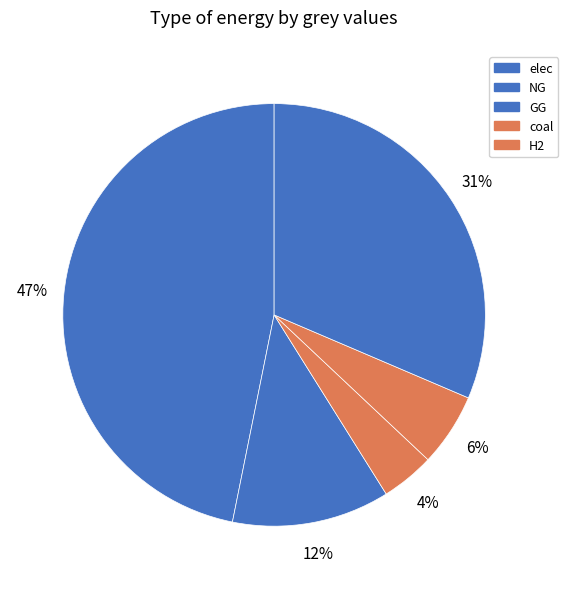

Which category has the biggest portion of the pie?

elec